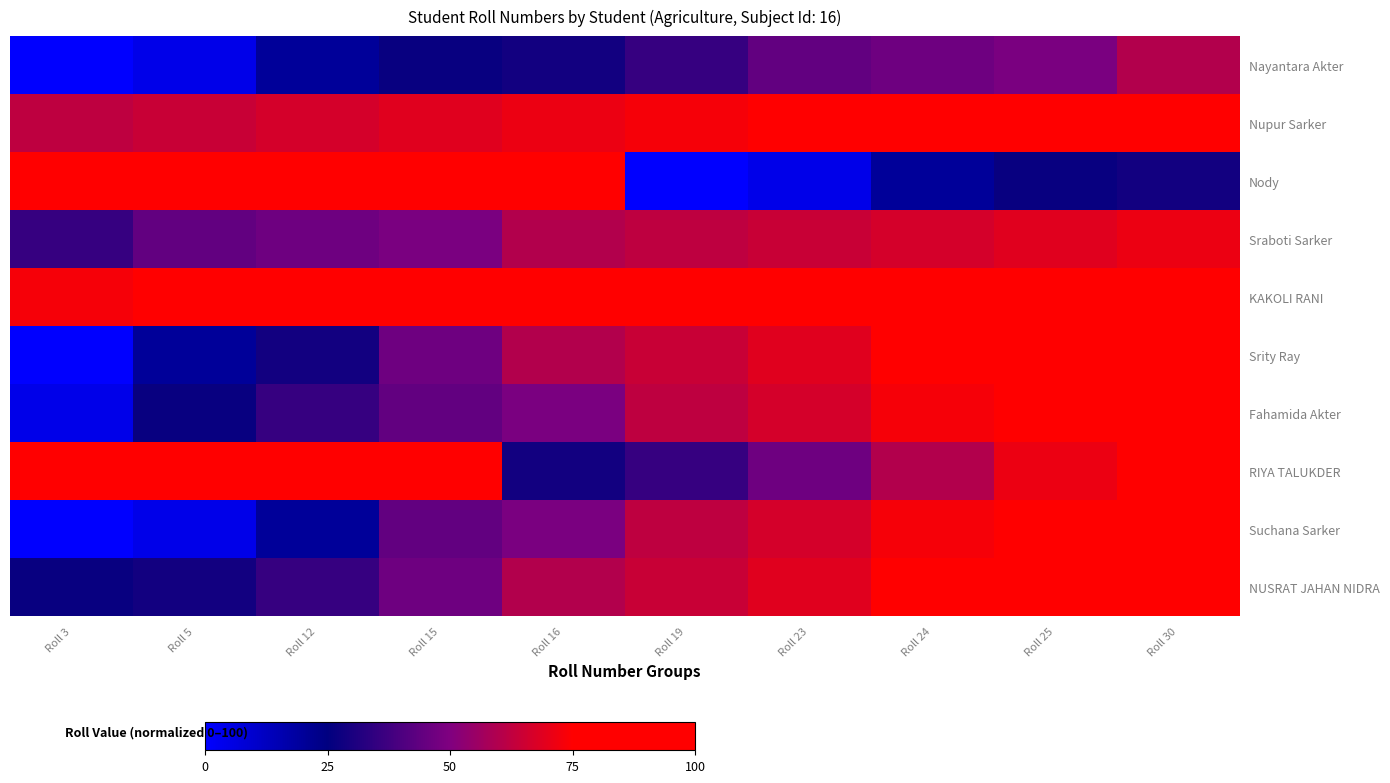

Which series has the widest spread of values?

Nody